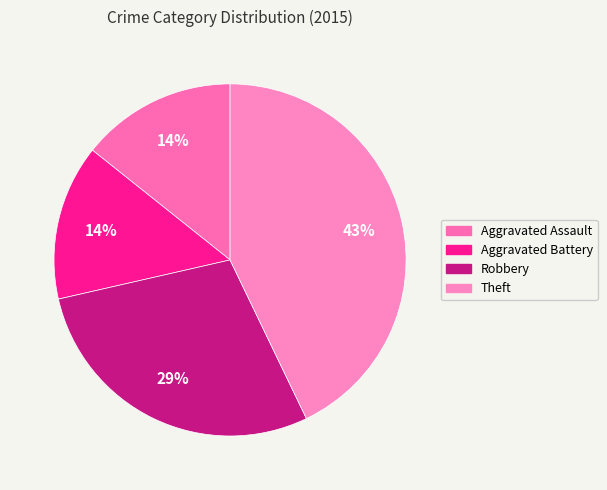

Does Aggravated Assault represent more than half of the total?

No